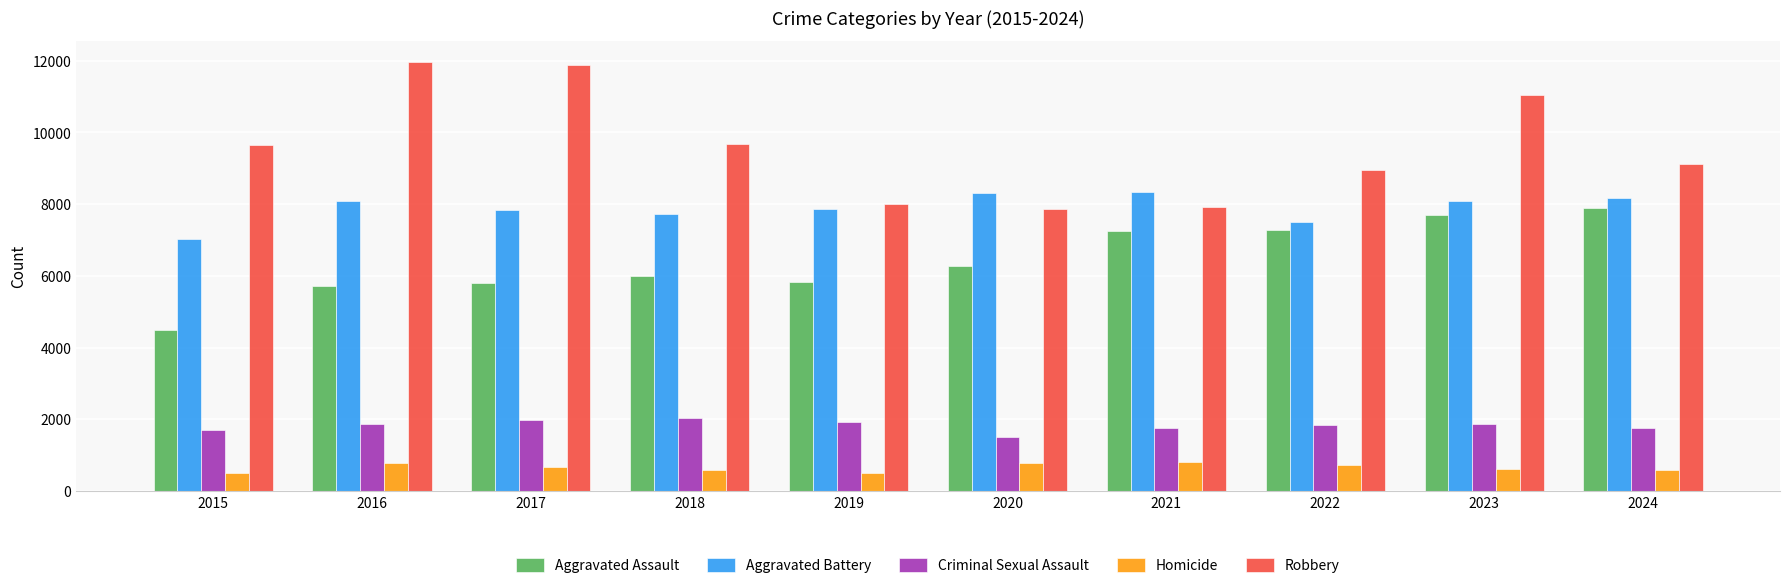

How many data points in Aggravated Battery are less than 8078?

5